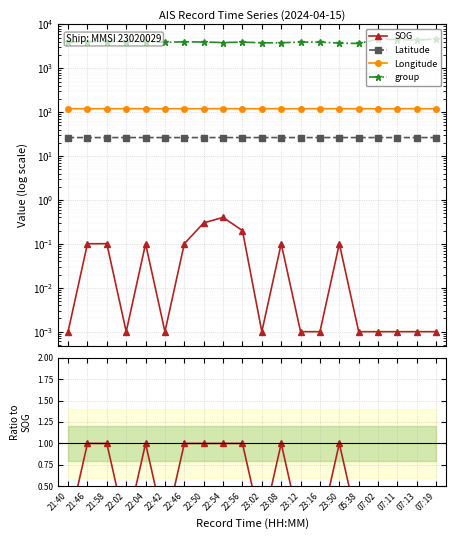

How many lines are shown in the chart?

4